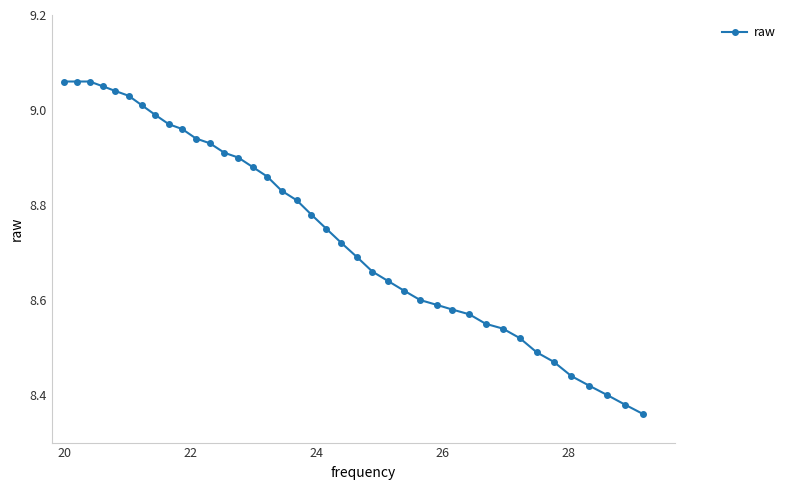

What is the sum of all values?

341.1